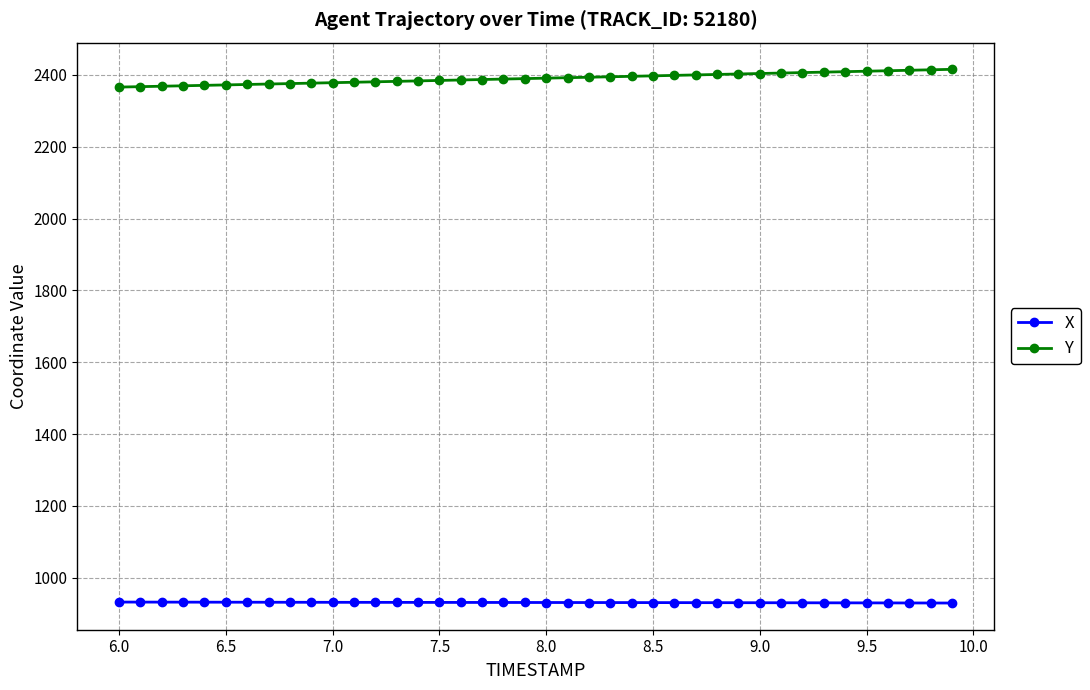

How many data points in Y are less than 2390?

20